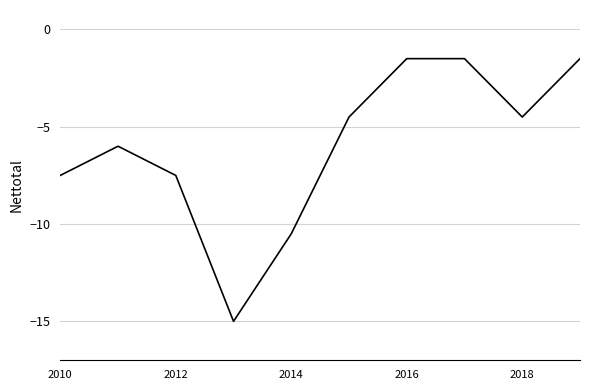

How many values exceed -4?

3